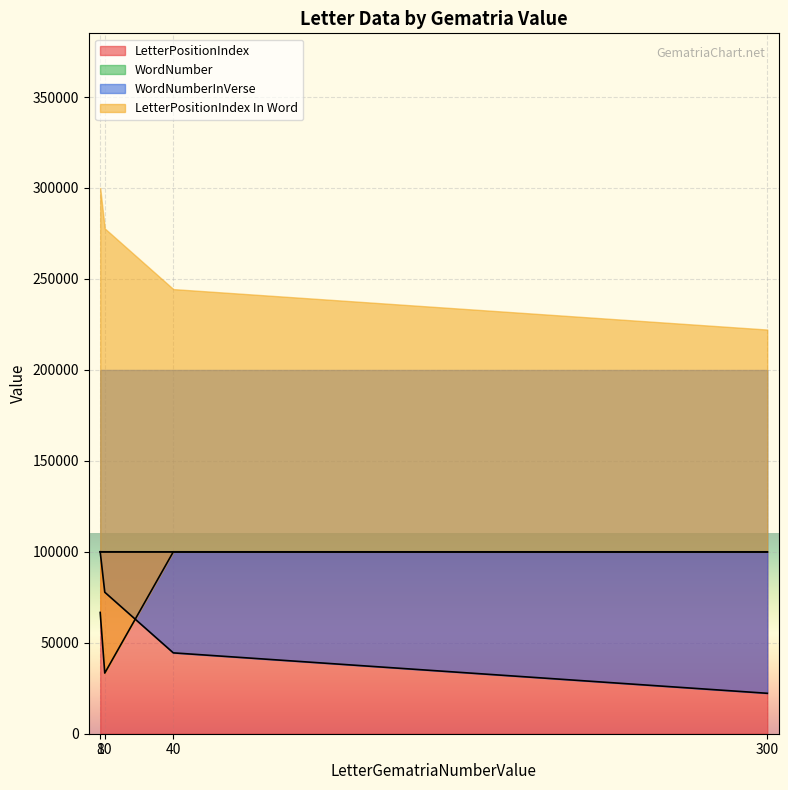

What is the sum of the WordNumber values at 8 and 40?

199982.8